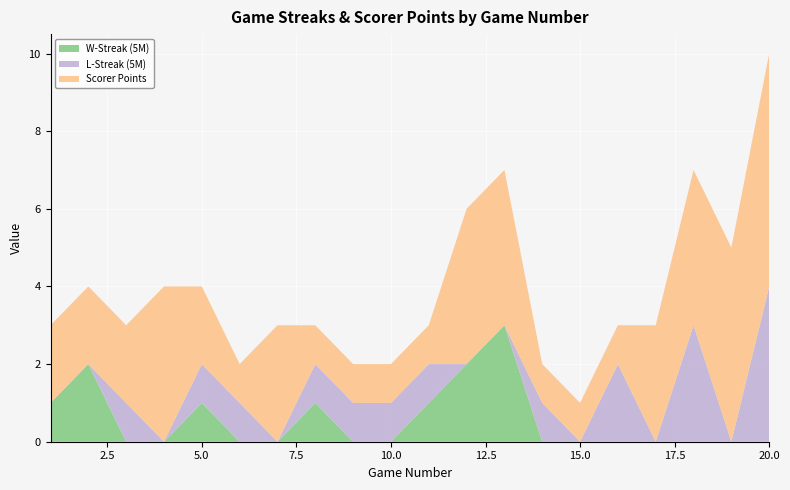

Reading left to right, extract all data points from this chart.

W-Streak (5M): 1=1	2=2	3=0	4=0	5=1	6=0	7=0	8=1	9=0	10=0	11=1	12=2	13=3	14=0	15=0	16=0	17=0	18=0	19=0	20=0
L-Streak (5M): 1=0	2=0	3=1	4=0	5=1	6=1	7=0	8=1	9=1	10=1	11=1	12=0	13=0	14=1	15=0	16=2	17=0	18=3	19=0	20=4
Scorer Points: 1=2	2=2	3=2	4=4	5=2	6=1	7=3	8=1	9=1	10=1	11=1	12=4	13=4	14=1	15=1	16=1	17=3	18=4	19=5	20=6